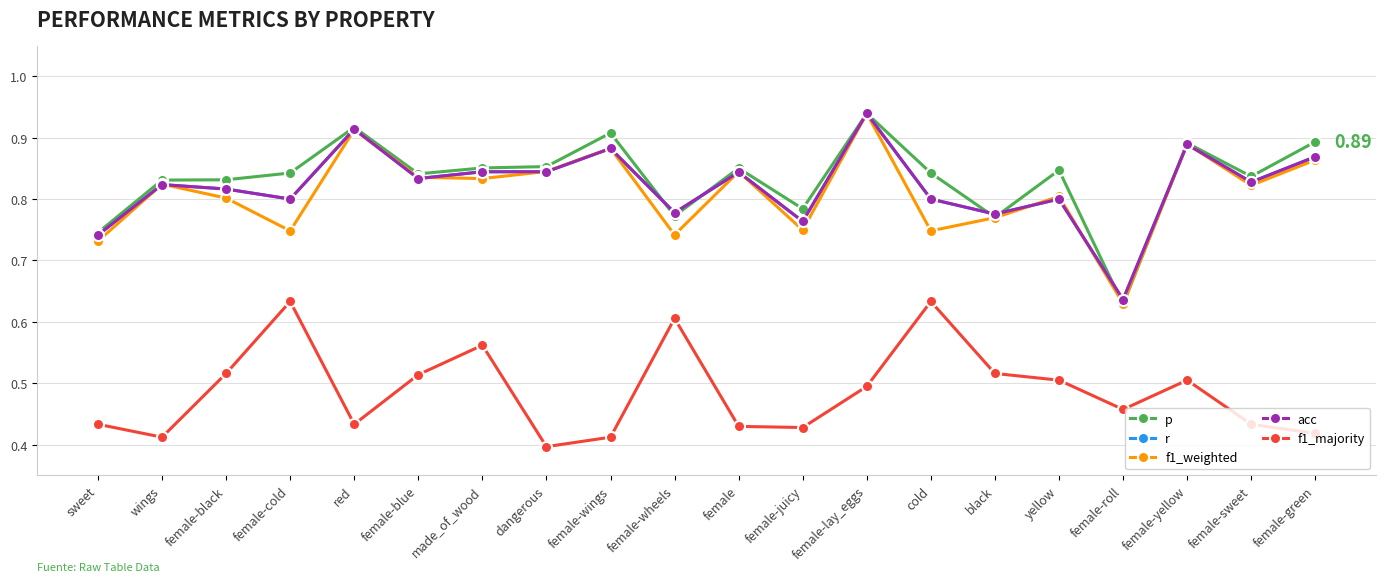

At which category does f1_weighted reach its first local valley?

female-cold